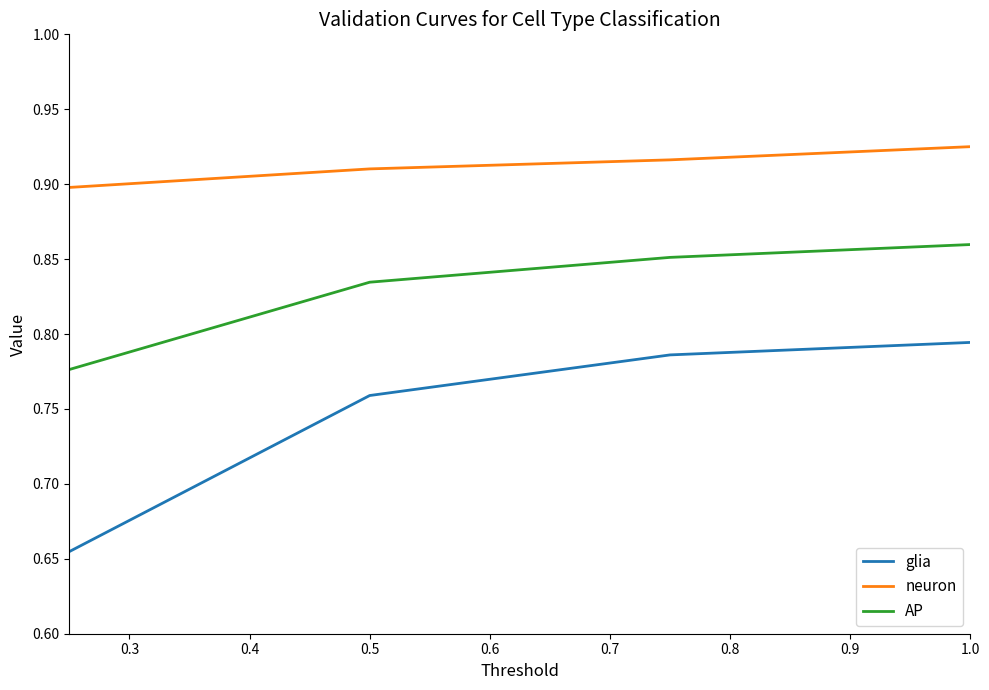

What are all the series names shown in the legend?

glia, neuron, AP